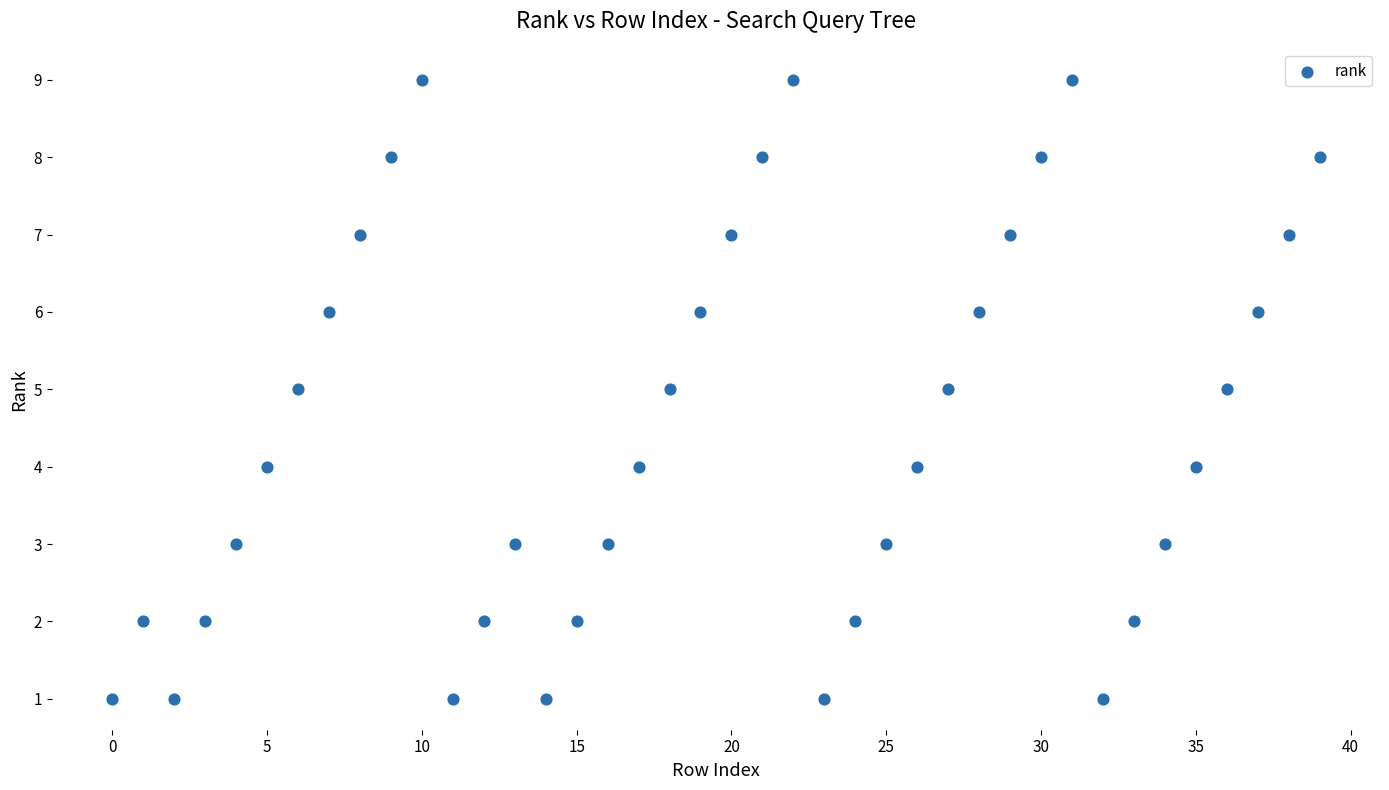

What is the range of Y values (max minus min)?

8